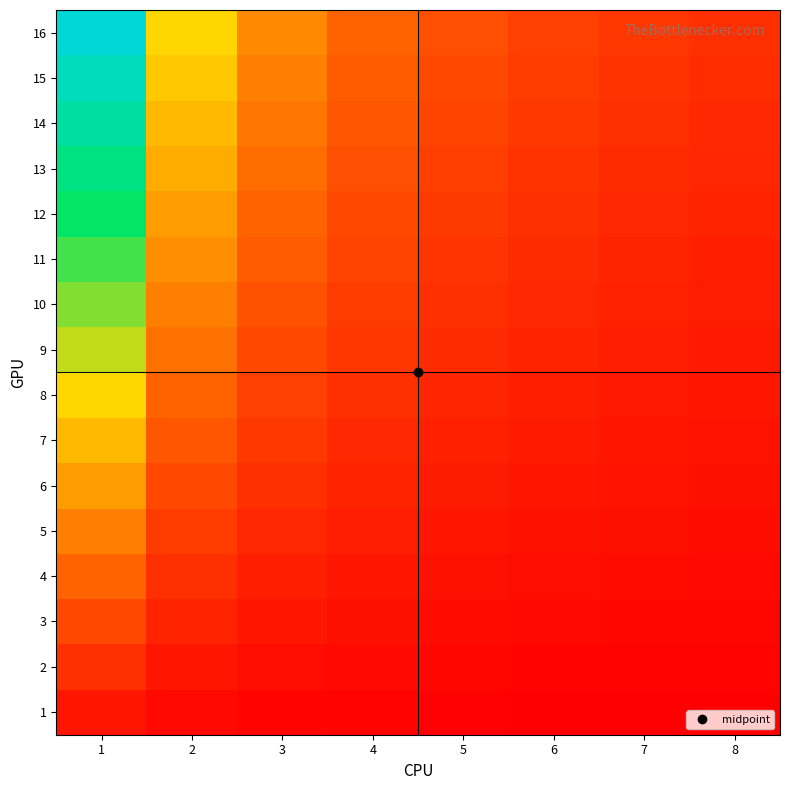

At which category does the chart reach its minimum across all series?

8